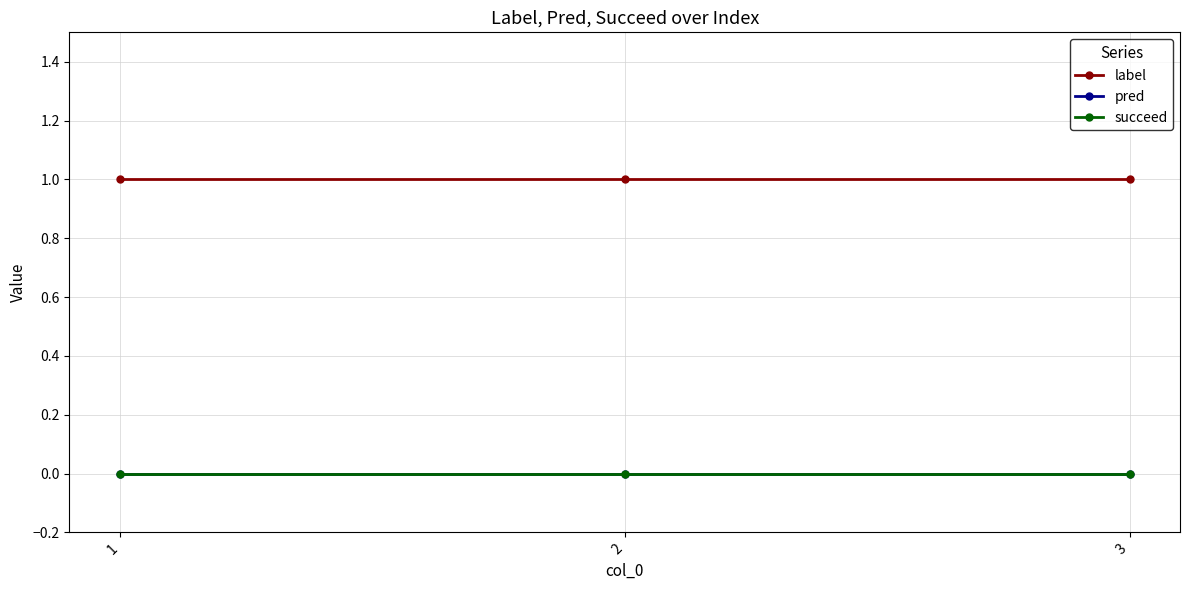

What is the value of the label point at the 1st from the left?

1